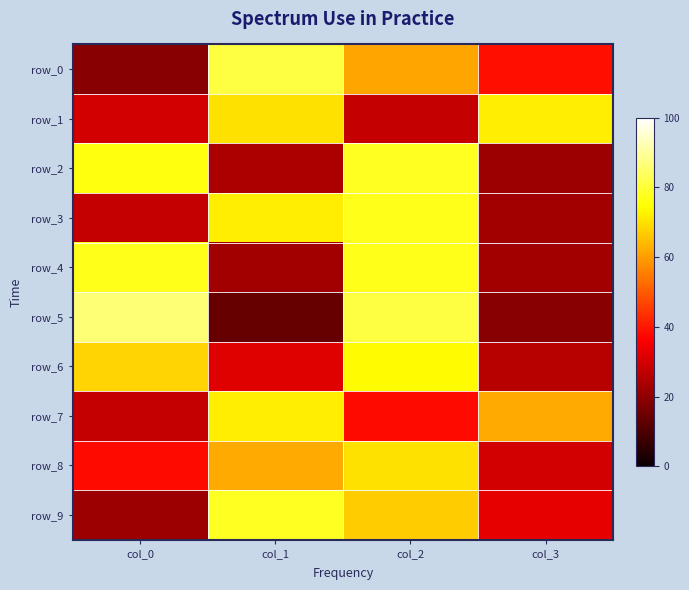

Reading right to left, extract all data points from this chart.

row_0: 39	61	81	19
row_1: 72	28	70	30
row_2: 22	78	24	76
row_3: 23	77	72	28
row_4: 23	77	23	77
row_5: 19	81	14	86
row_6: 26	74	32	68
row_7: 62	38	72	28
row_8: 30	70	62	38
row_9: 33	67	78	22